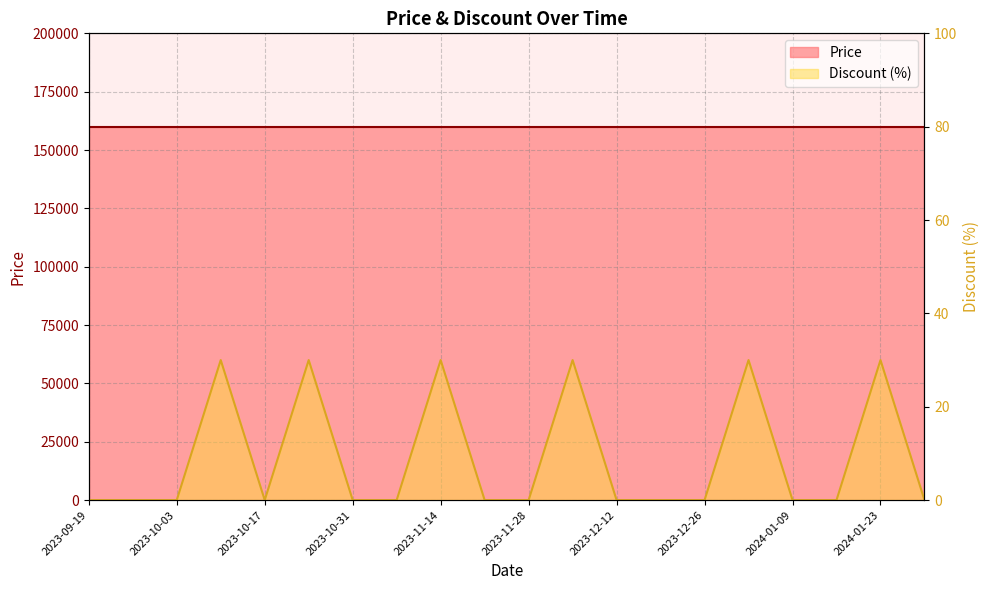

What position from the right is 2023-12-19?

7